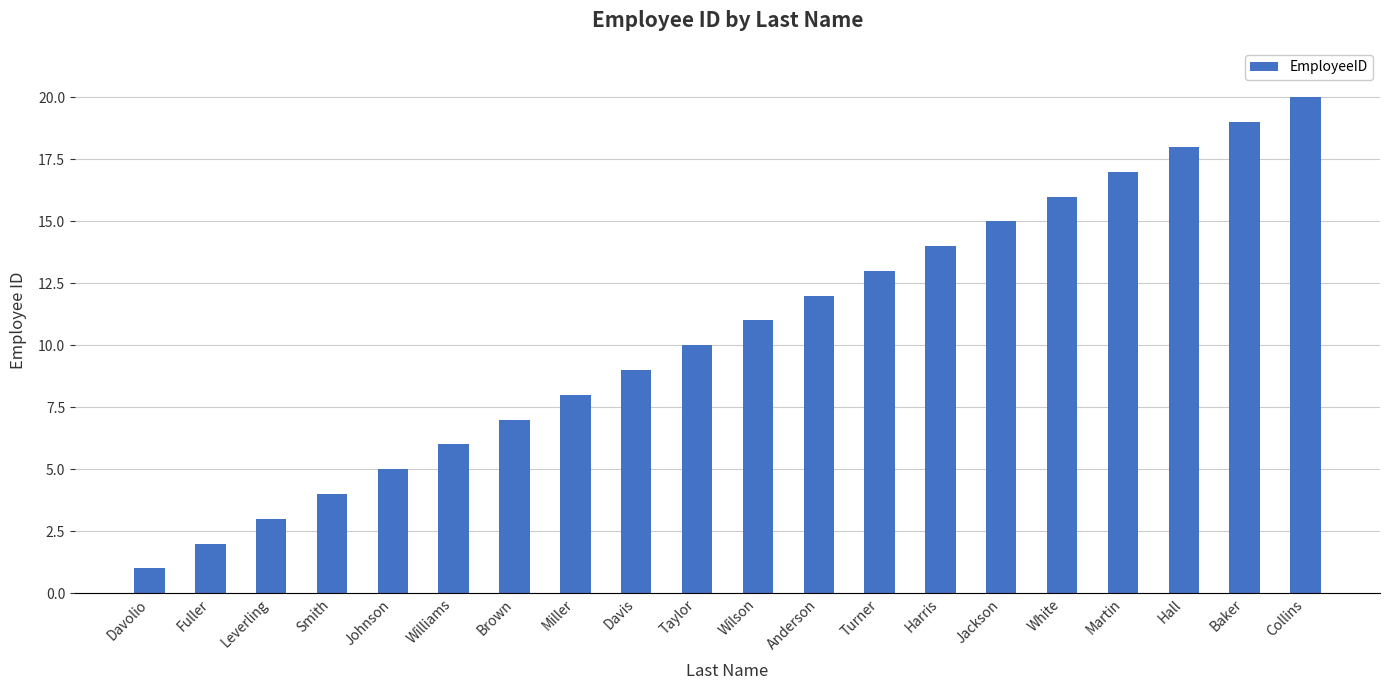

List the labels in order of value, largest first.

Collins, Baker, Hall, Martin, White, Jackson, Harris, Turner, Anderson, Wilson, Taylor, Davis, Miller, Brown, Williams, Johnson, Smith, Leverling, Fuller, Davolio